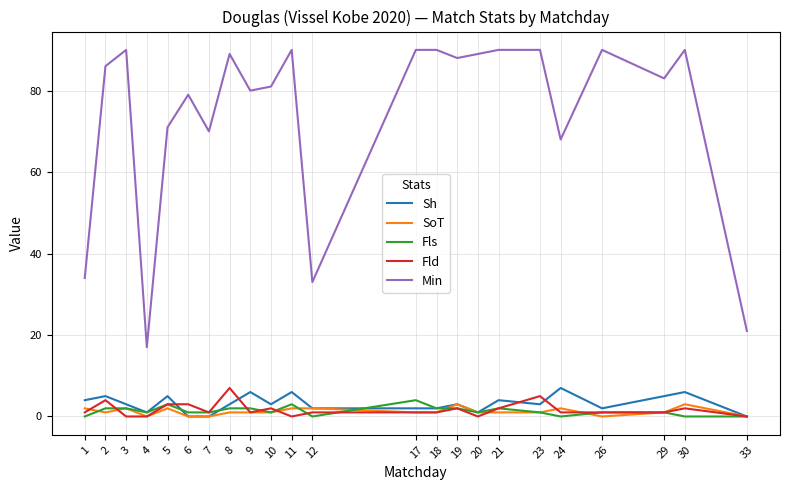

Where is Min nearest to the value 53?

24